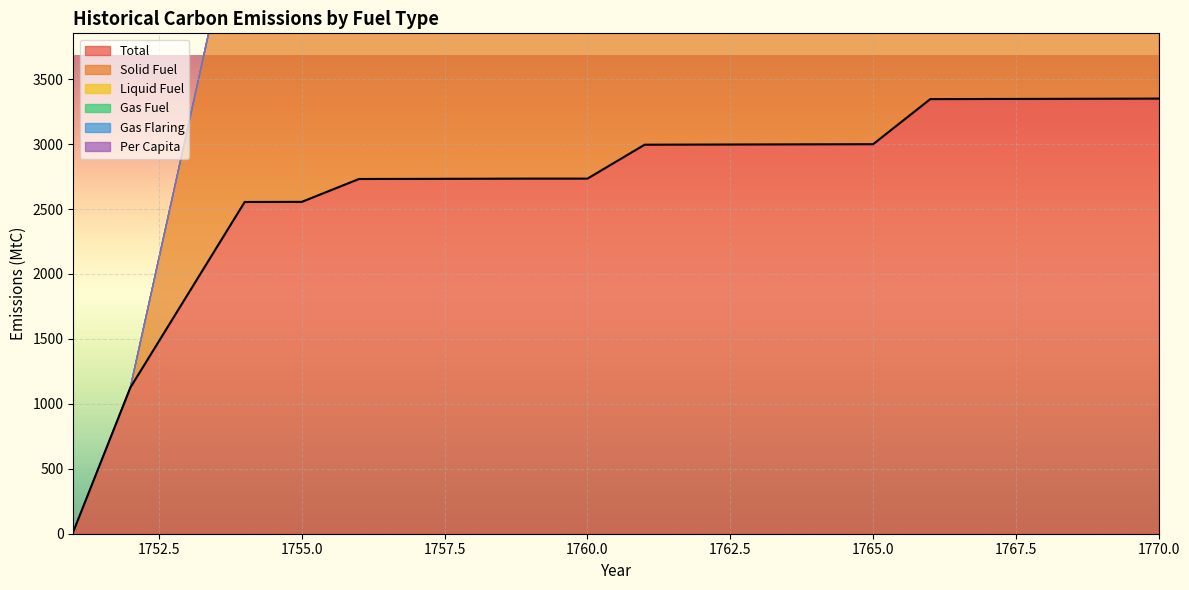

Which category has the highest value in the Per Capita series?

1751